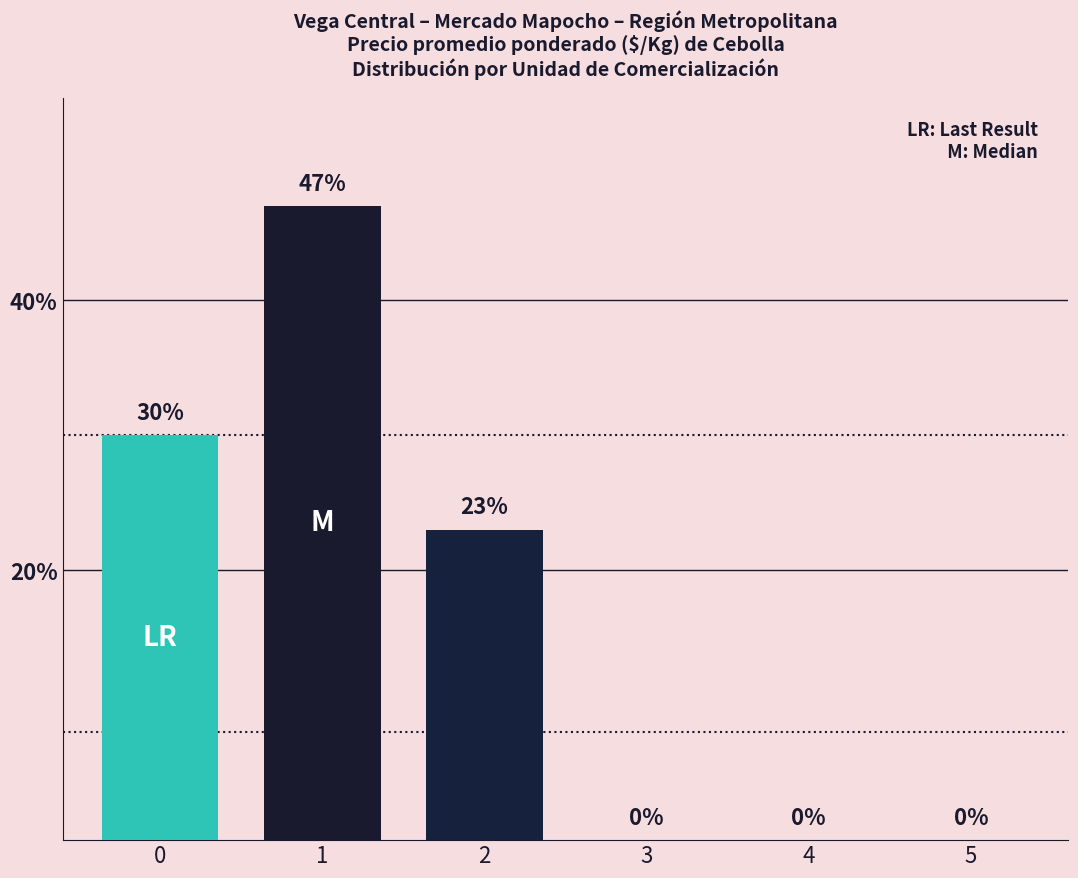

What is the average value?

17